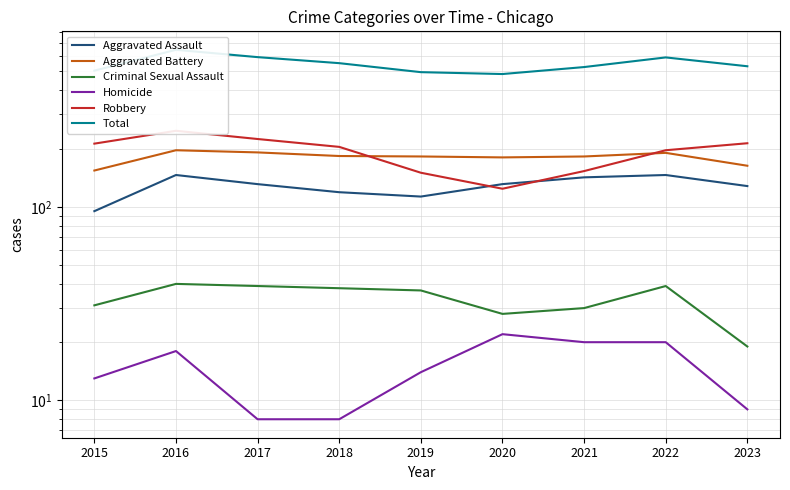

Where does the Robbery series first go above 204?

2015